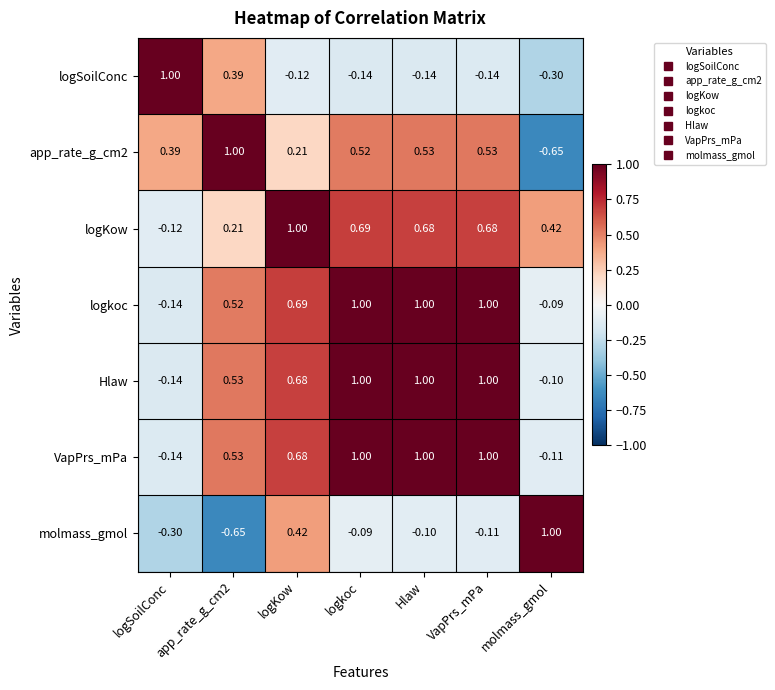

Between logKow and VapPrs_mPa, which series saw the biggest shift?

molmass_gmol